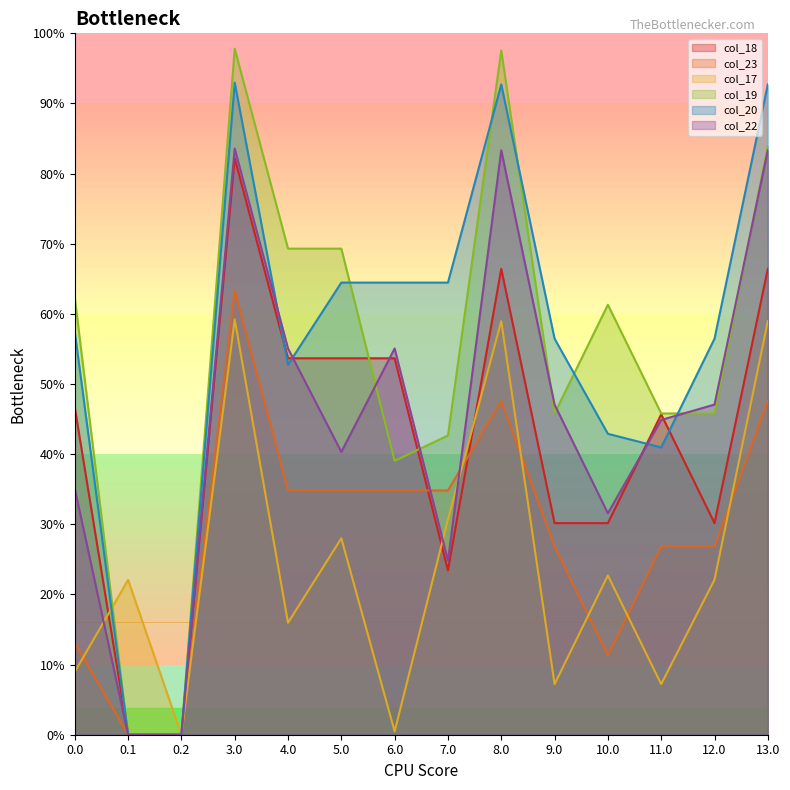

What are all the series names shown in the legend?

col_18, col_23, col_17, col_19, col_20, col_22